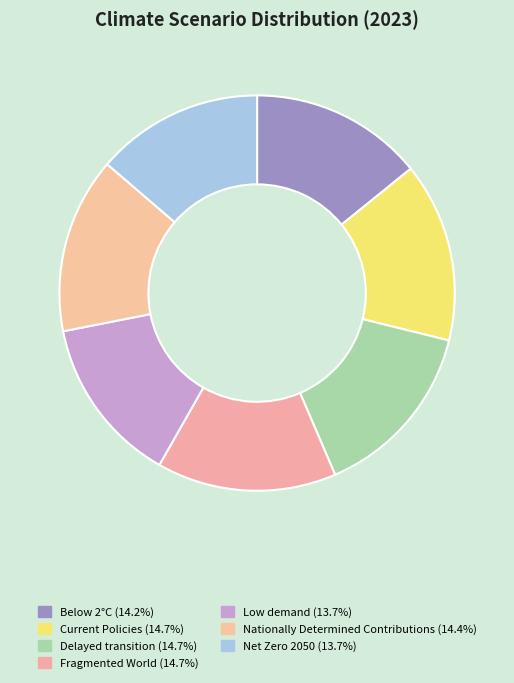

How many slices are in this pie chart?

7